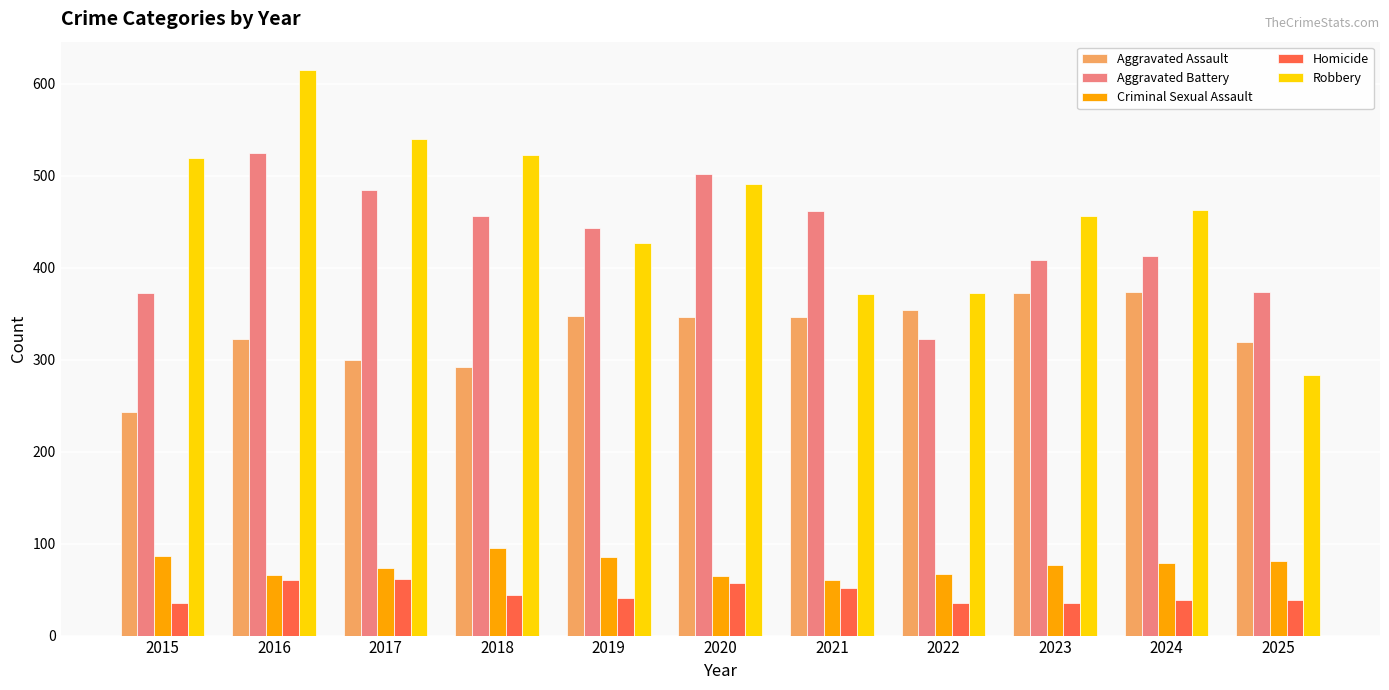

Where does the Homicide series first go above 41?

2016